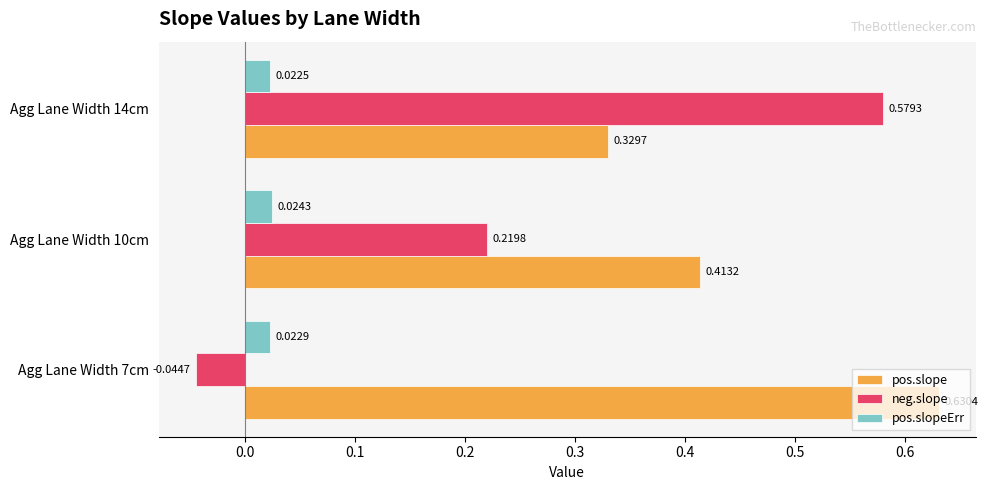

At which category is the sum across all series the highest?

Agg Lane Width 14cm